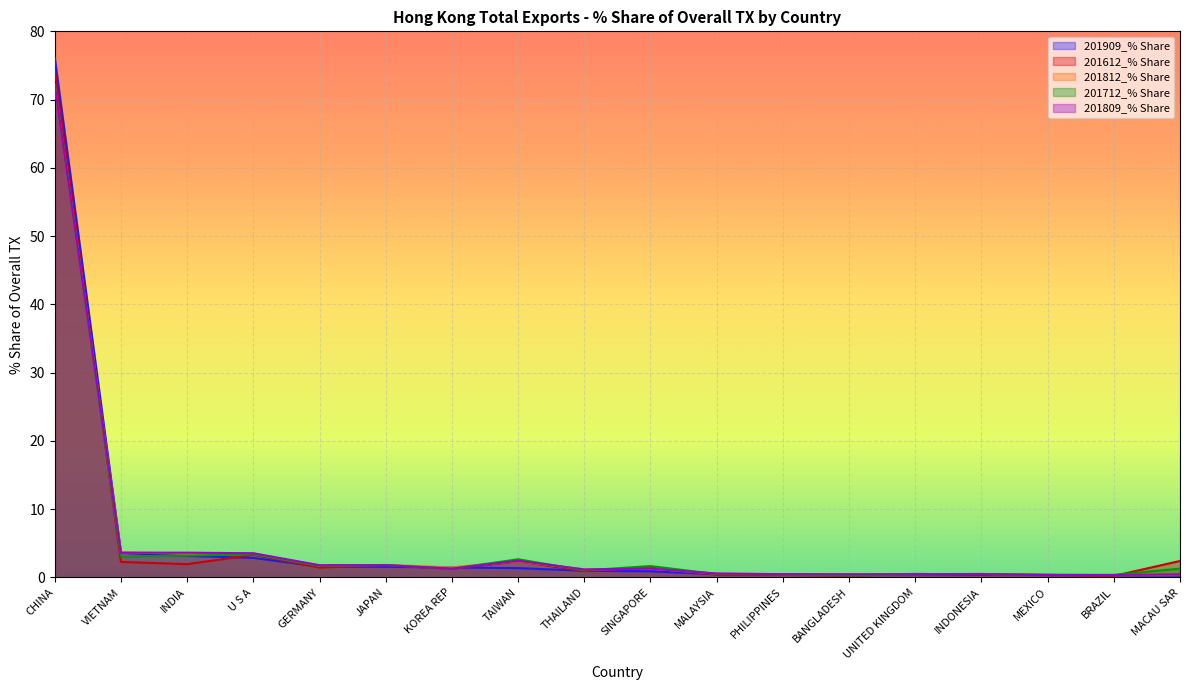

How many values in the 201712_% Share series exceed 1?

11